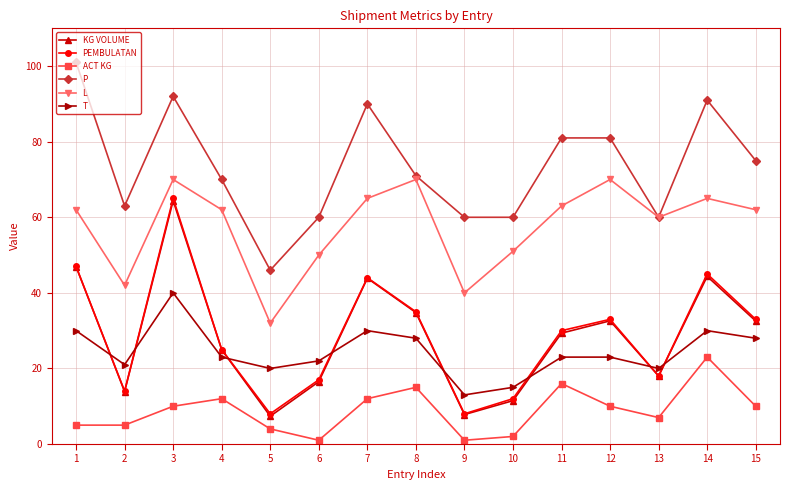

What is the value of the KG VOLUME point at the 11th from the left?

29.3